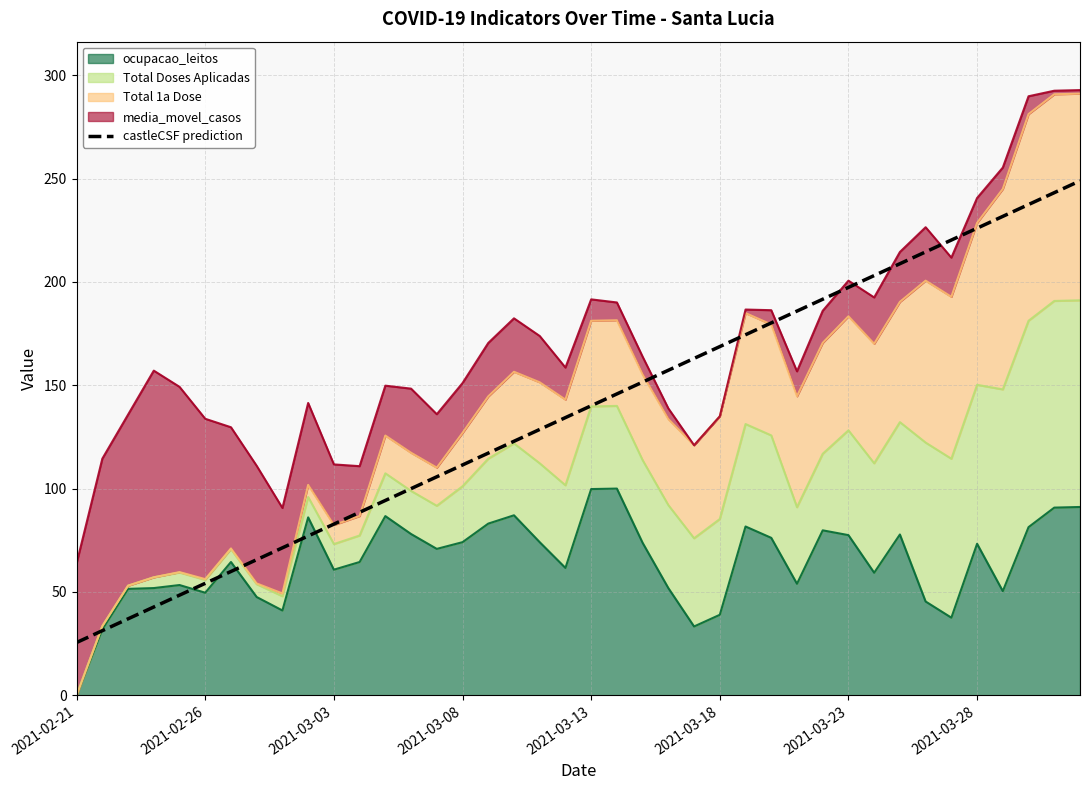

Does the chart display data point markers on the line(s)?

No